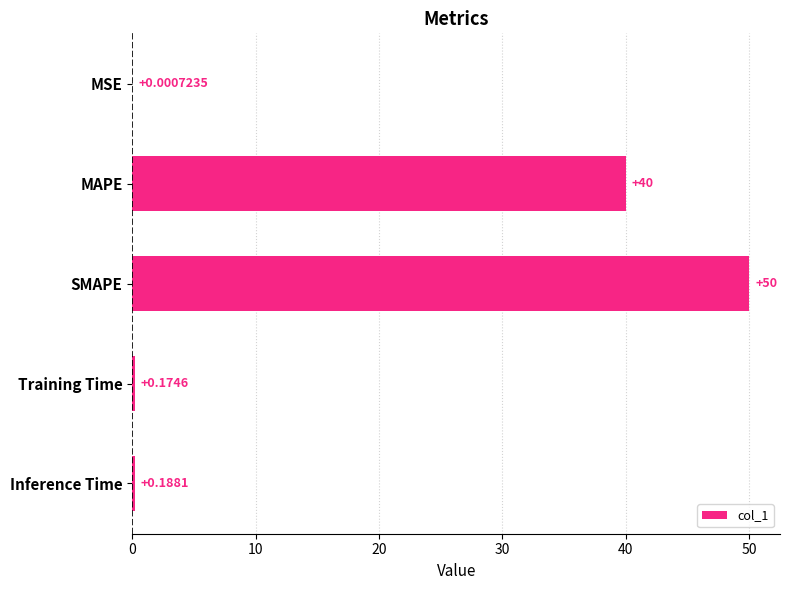

Where is the data nearest to the value 25?

MAPE